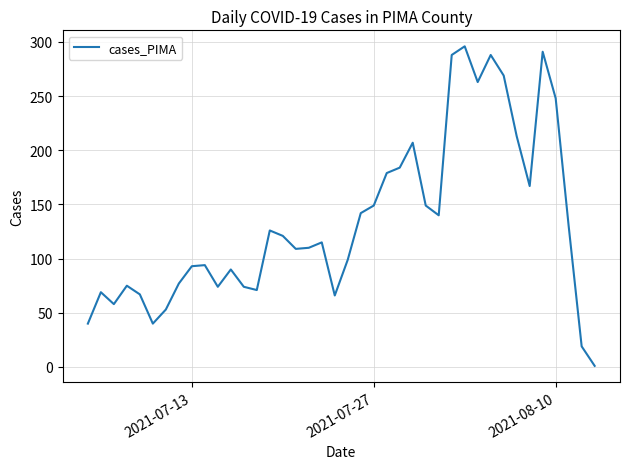

What is the greatest value displayed?

296